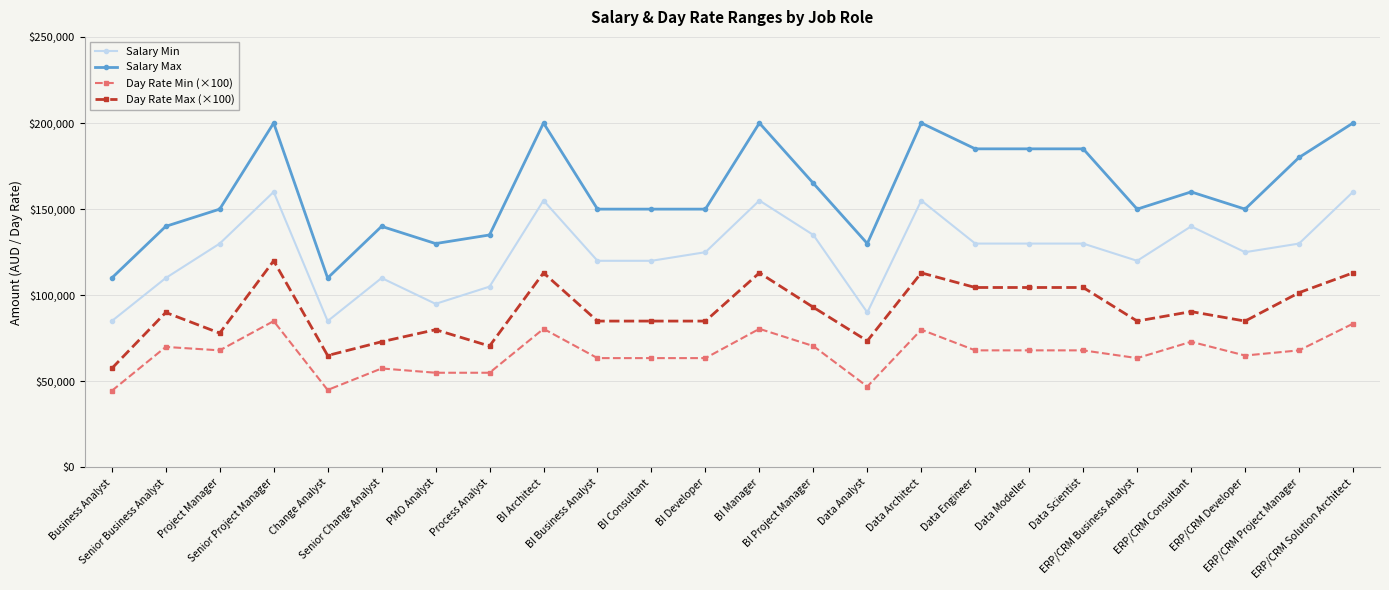

What is the sum of all Day Rate Max (×100) values?

2183000